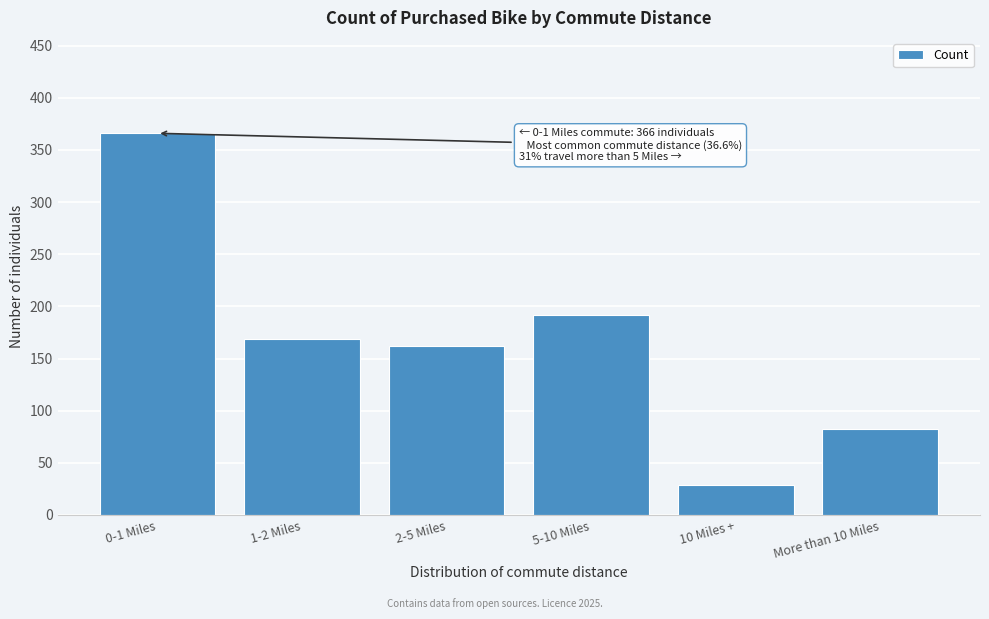

Reading left to right, transcribe all the data shown in this chart.

366	169	162	192	29	82